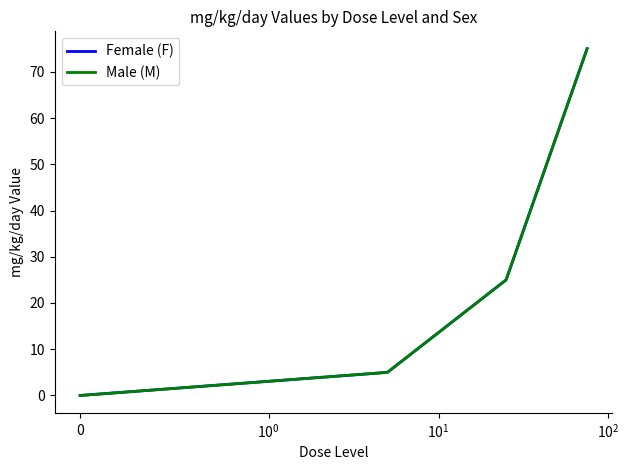

Which series has the largest total across all categories?

Female (F)